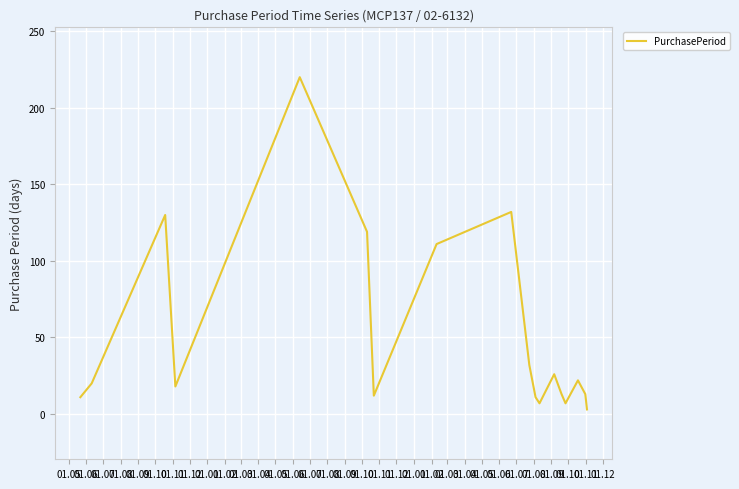

What is the greatest value displayed?

220